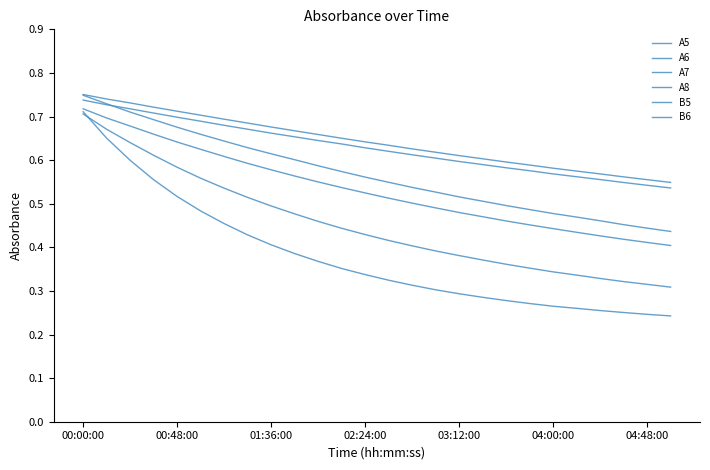

Reading left to right, extract all data points from this chart.

A5: 0.7	0.7	0.7	0.7	0.7	0.7	0.7	0.7	0.7	0.7	0.6	0.6	0.6	0.6	0.6	0.6	0.6	0.6	0.6	0.6	0.6	0.6	0.6	0.5	0.5	0.5
A6: 0.7	0.7	0.7	0.7	0.6	0.6	0.6	0.6	0.6	0.6	0.6	0.5	0.5	0.5	0.5	0.5	0.5	0.5	0.5	0.5	0.4	0.4	0.4	0.4	0.4	0.4
A7: 0.7	0.7	0.6	0.6	0.6	0.6	0.5	0.5	0.5	0.5	0.5	0.4	0.4	0.4	0.4	0.4	0.4	0.4	0.4	0.4	0.3	0.3	0.3	0.3	0.3	0.3
A8: 0.7	0.7	0.6	0.6	0.5	0.5	0.5	0.4	0.4	0.4	0.4	0.4	0.3	0.3	0.3	0.3	0.3	0.3	0.3	0.3	0.3	0.3	0.3	0.3	0.2	0.2
B5: 0.8	0.7	0.7	0.7	0.7	0.7	0.7	0.7	0.7	0.7	0.7	0.7	0.6	0.6	0.6	0.6	0.6	0.6	0.6	0.6	0.6	0.6	0.6	0.6	0.6	0.5
B6: 0.7	0.7	0.7	0.7	0.7	0.7	0.6	0.6	0.6	0.6	0.6	0.6	0.6	0.5	0.5	0.5	0.5	0.5	0.5	0.5	0.5	0.5	0.5	0.5	0.4	0.4